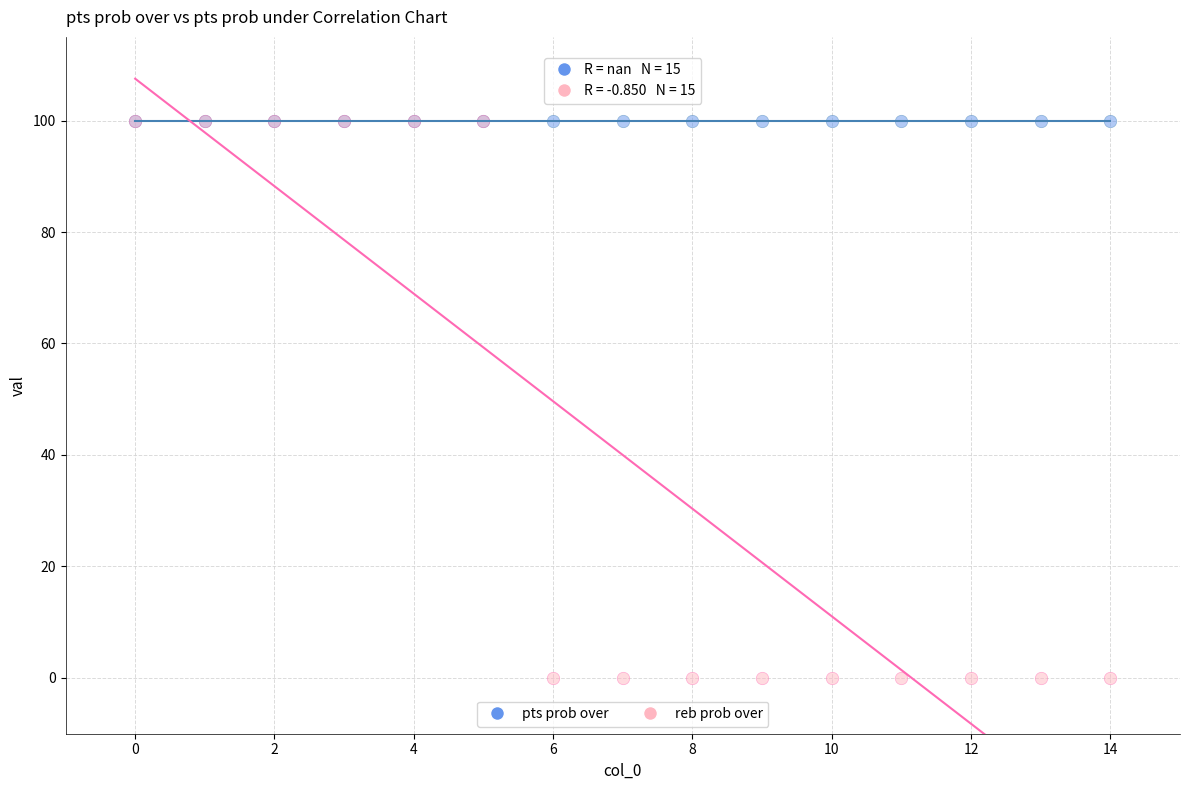

What are all the series names shown in the legend?

pts prob over, reb prob over